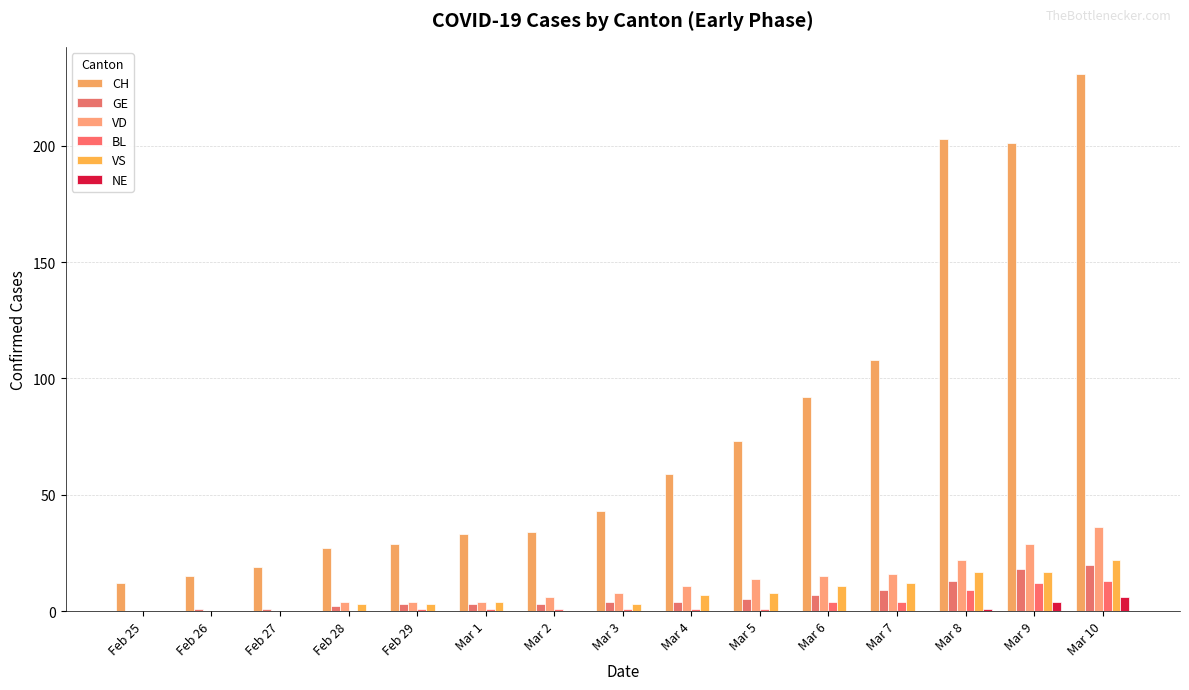

The VD series shows 2 at Feb 28. True or false?

False